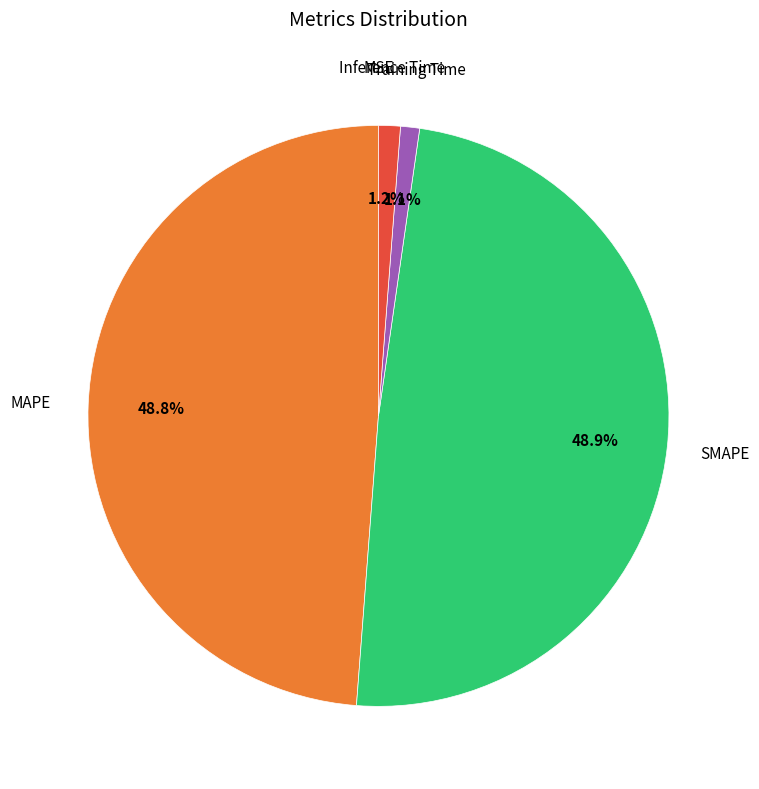

Is there a majority slice in this chart?

No